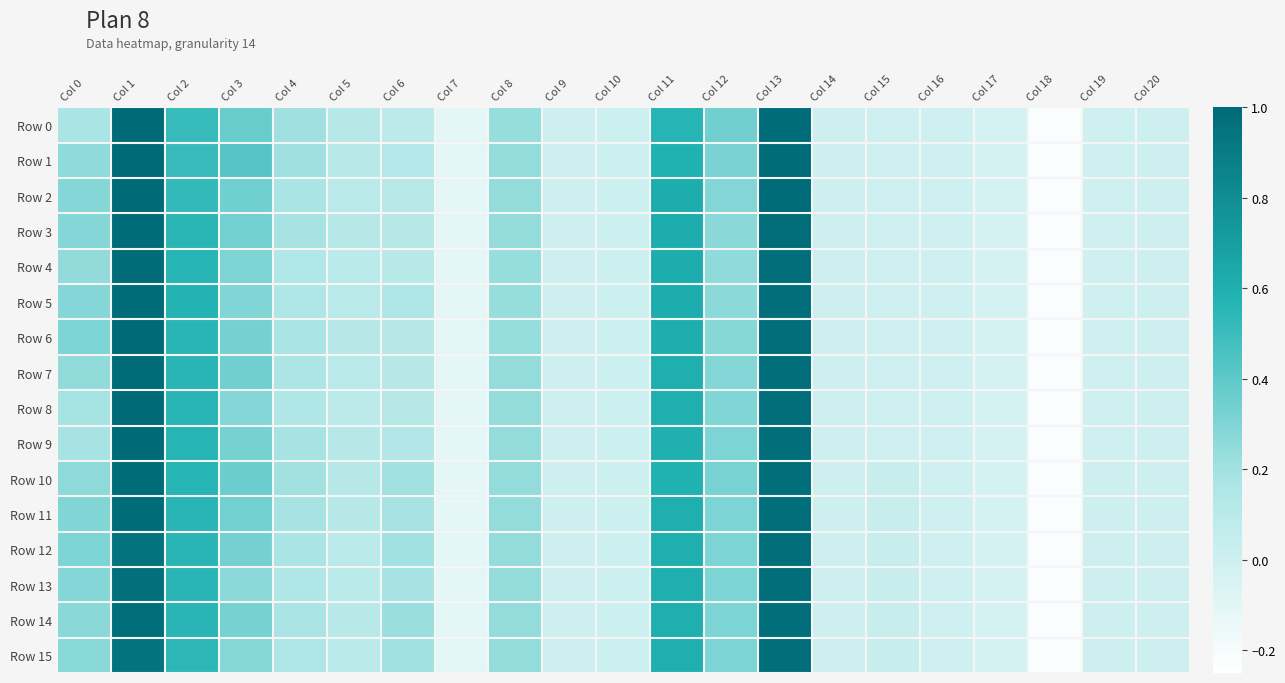

How many distinct data groups are displayed?

16